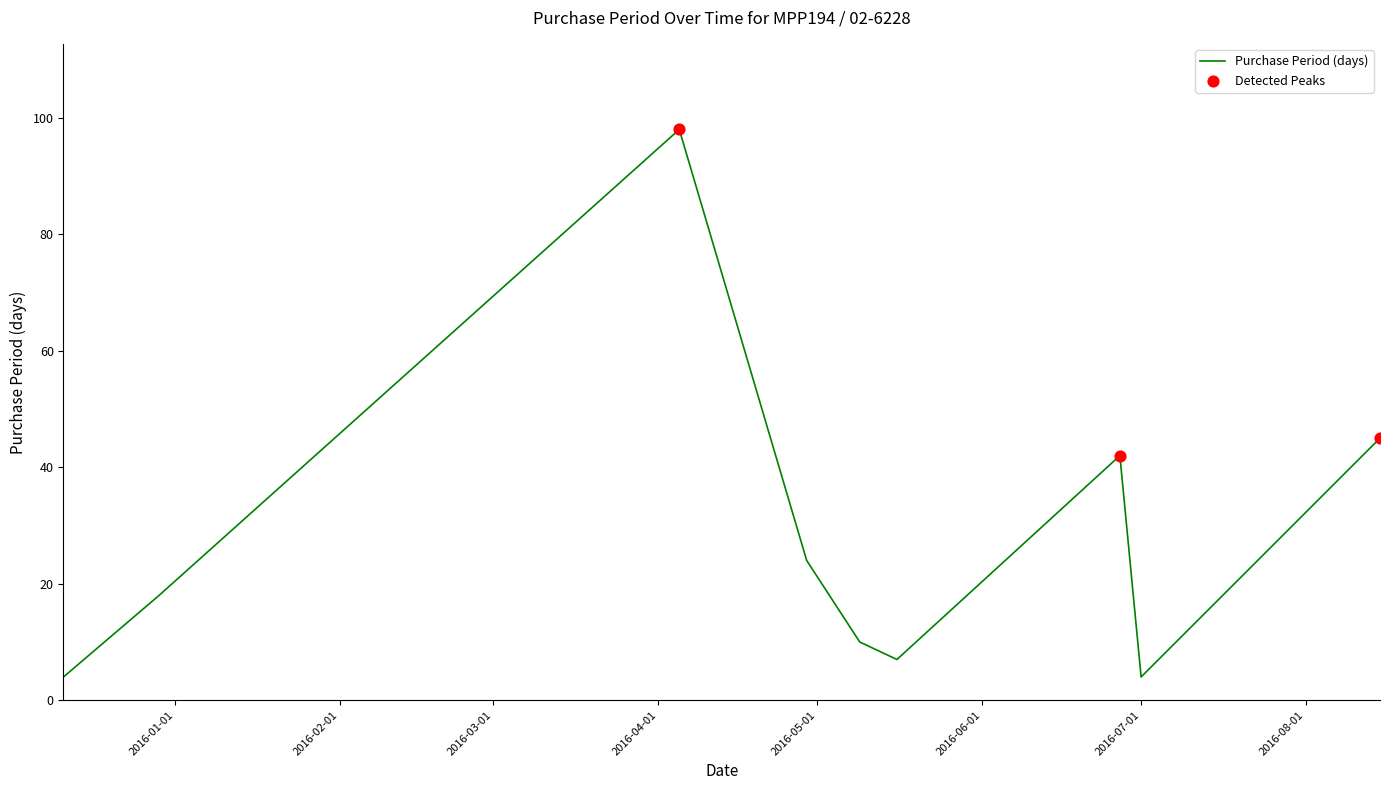

What is the difference between the maximum and minimum values?

94